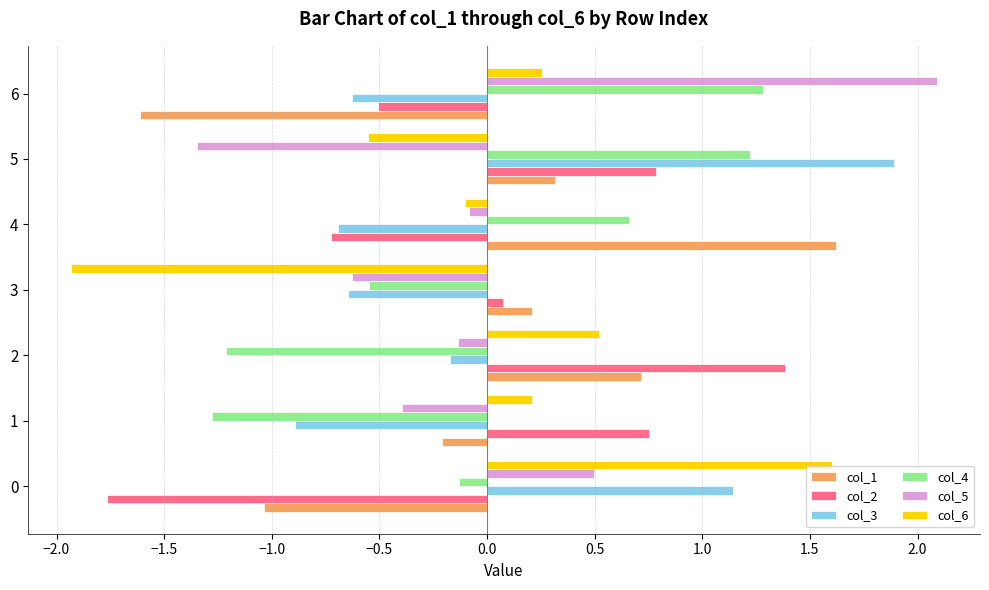

What is the difference between the highest and lowest values at 1?

2.0